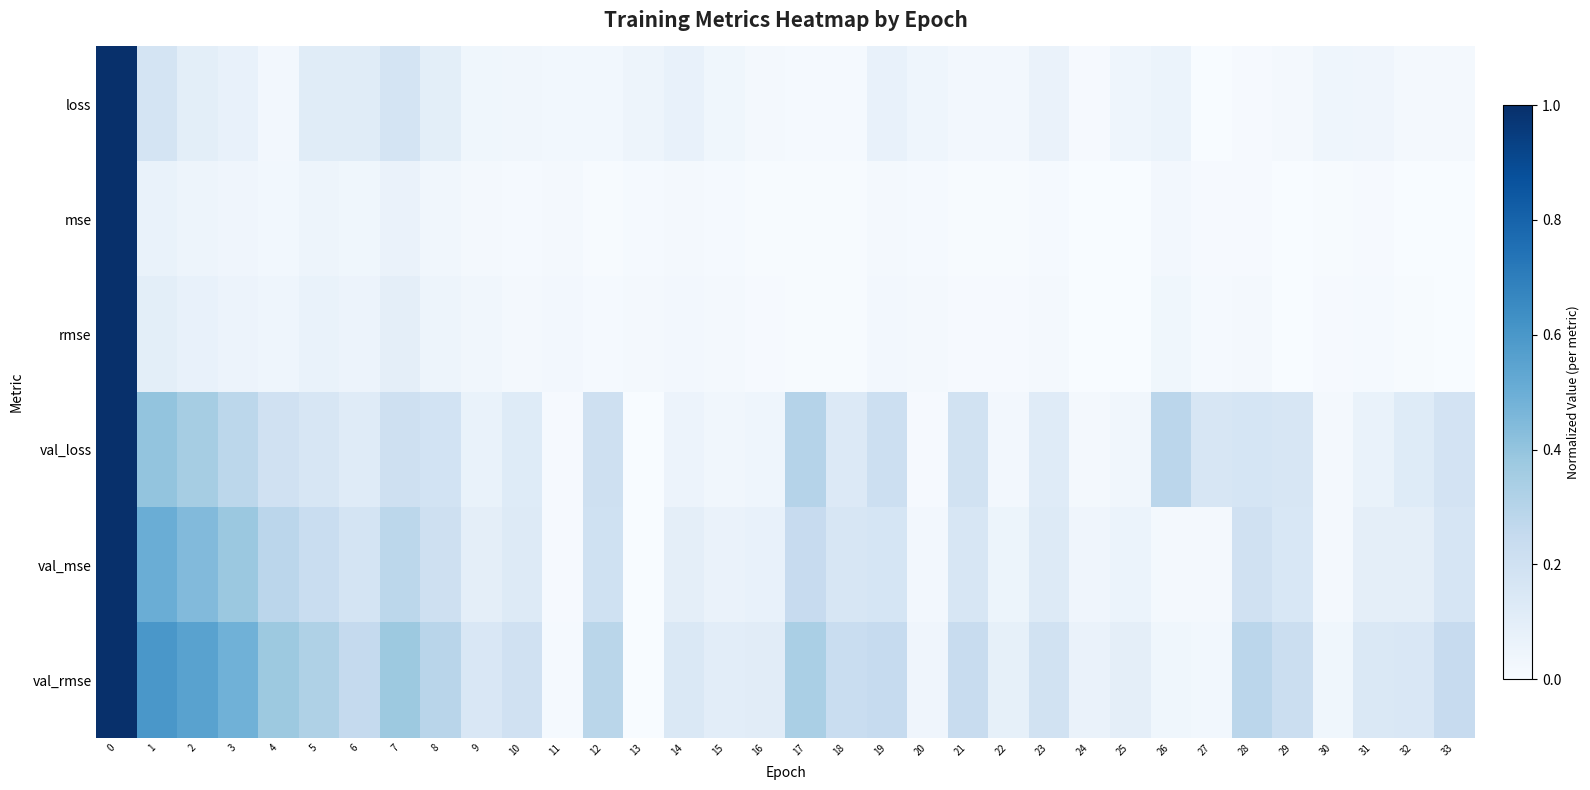

Reading left to right, extract all data points from this chart.

loss: 0=1.0	1=0.2	2=0.1	3=0.1	4=0.0	5=0.1	6=0.1	7=0.2	8=0.1	9=0.0	10=0.0	11=0.0	12=0.0	13=0.0	14=0.1	15=0.0	16=0.0	17=0.0	18=0.0	19=0.1	20=0.0	21=0.0	22=0.0	23=0.1	24=0.0	25=0.0	26=0.1	27=0.0	28=0.0	29=0.0	30=0.0	31=0.0	32=0.0	33=0.0
mse: 0=1.0	1=0.1	2=0.0	3=0.0	4=0.0	5=0.0	6=0.0	7=0.1	8=0.0	9=0.0	10=0.0	11=0.0	12=0.0	13=0.0	14=0.0	15=0.0	16=0.0	17=0.0	18=0.0	19=0.0	20=0.0	21=0.0	22=0.0	23=0.0	24=0.0	25=0.0	26=0.0	27=0.0	28=0.0	29=0.0	30=0.0	31=0.0	32=0.0	33=0.0
rmse: 0=1.0	1=0.1	2=0.1	3=0.1	4=0.0	5=0.1	6=0.1	7=0.1	8=0.1	9=0.0	10=0.0	11=0.0	12=0.0	13=0.0	14=0.0	15=0.0	16=0.0	17=0.0	18=0.0	19=0.0	20=0.0	21=0.0	22=0.0	23=0.0	24=0.0	25=0.0	26=0.0	27=0.0	28=0.0	29=0.0	30=0.0	31=0.0	32=0.0	33=0.0
val_loss: 0=1.0	1=0.4	2=0.3	3=0.3	4=0.2	5=0.2	6=0.1	7=0.2	8=0.2	9=0.1	10=0.1	11=0.0	12=0.2	13=0.0	14=0.1	15=0.0	16=0.0	17=0.3	18=0.1	19=0.2	20=0.0	21=0.2	22=0.0	23=0.1	24=0.0	25=0.0	26=0.3	27=0.2	28=0.2	29=0.2	30=0.0	31=0.1	32=0.1	33=0.2
val_mse: 0=1.0	1=0.5	2=0.4	3=0.4	4=0.3	5=0.2	6=0.2	7=0.3	8=0.2	9=0.1	10=0.1	11=0.0	12=0.2	13=0.0	14=0.1	15=0.1	16=0.1	17=0.2	18=0.2	19=0.2	20=0.0	21=0.2	22=0.1	23=0.1	24=0.0	25=0.1	26=0.0	27=0.0	28=0.2	29=0.2	30=0.0	31=0.1	32=0.1	33=0.2
val_rmse: 0=1.0	1=0.6	2=0.6	3=0.5	4=0.4	5=0.3	6=0.3	7=0.4	8=0.3	9=0.1	10=0.2	11=0.0	12=0.3	13=0.0	14=0.1	15=0.1	16=0.1	17=0.3	18=0.2	19=0.2	20=0.0	21=0.2	22=0.1	23=0.2	24=0.1	25=0.1	26=0.0	27=0.0	28=0.3	29=0.2	30=0.0	31=0.1	32=0.1	33=0.2